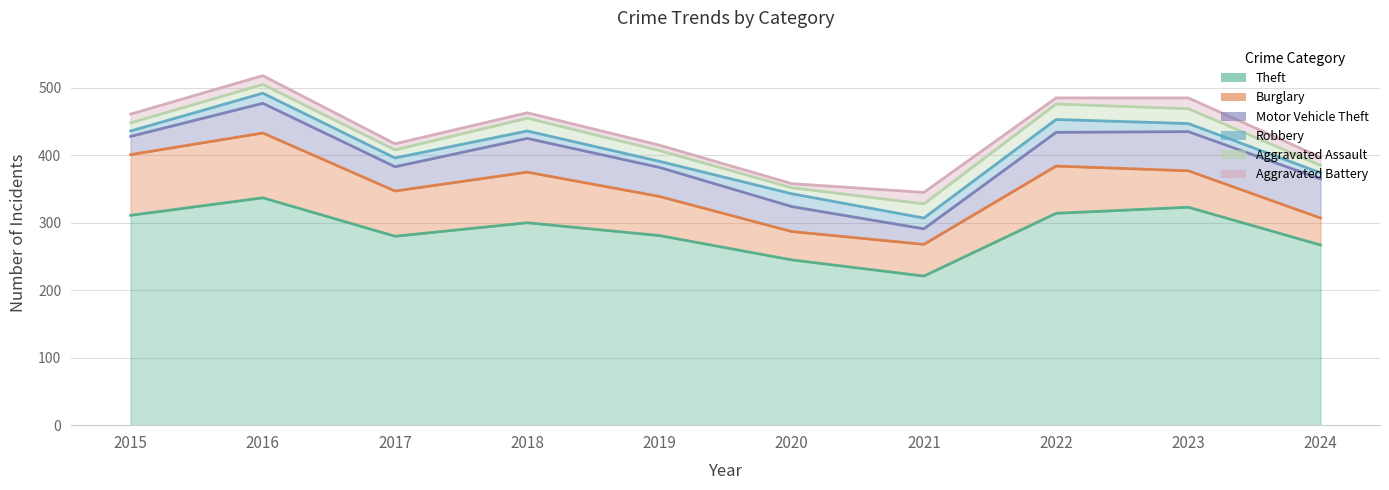

Which series ends up on top after the final intersection of Aggravated Assault and Aggravated Battery?

Aggravated Battery